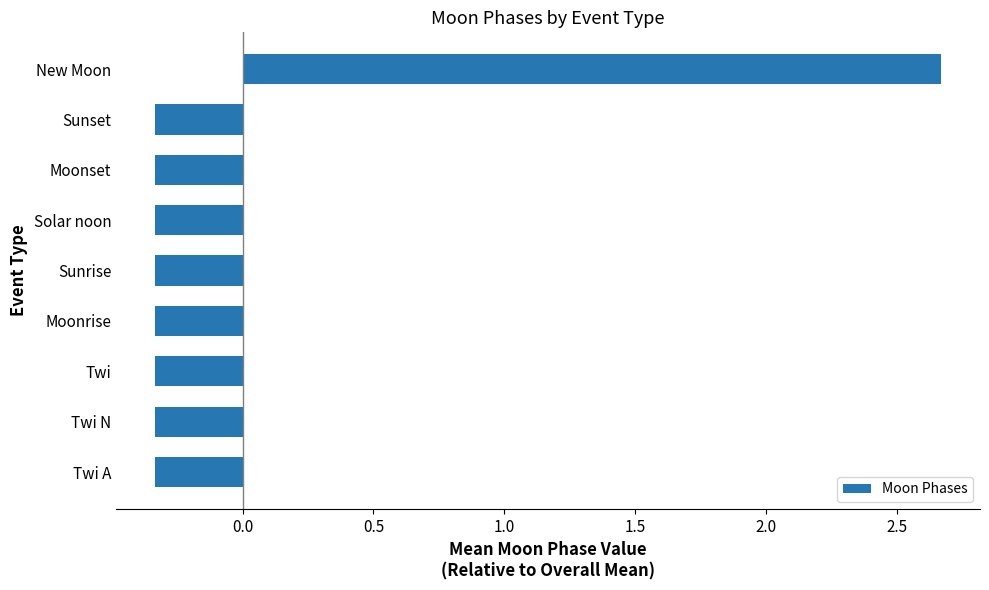

At which category does the chart reach its peak across all series?

New Moon